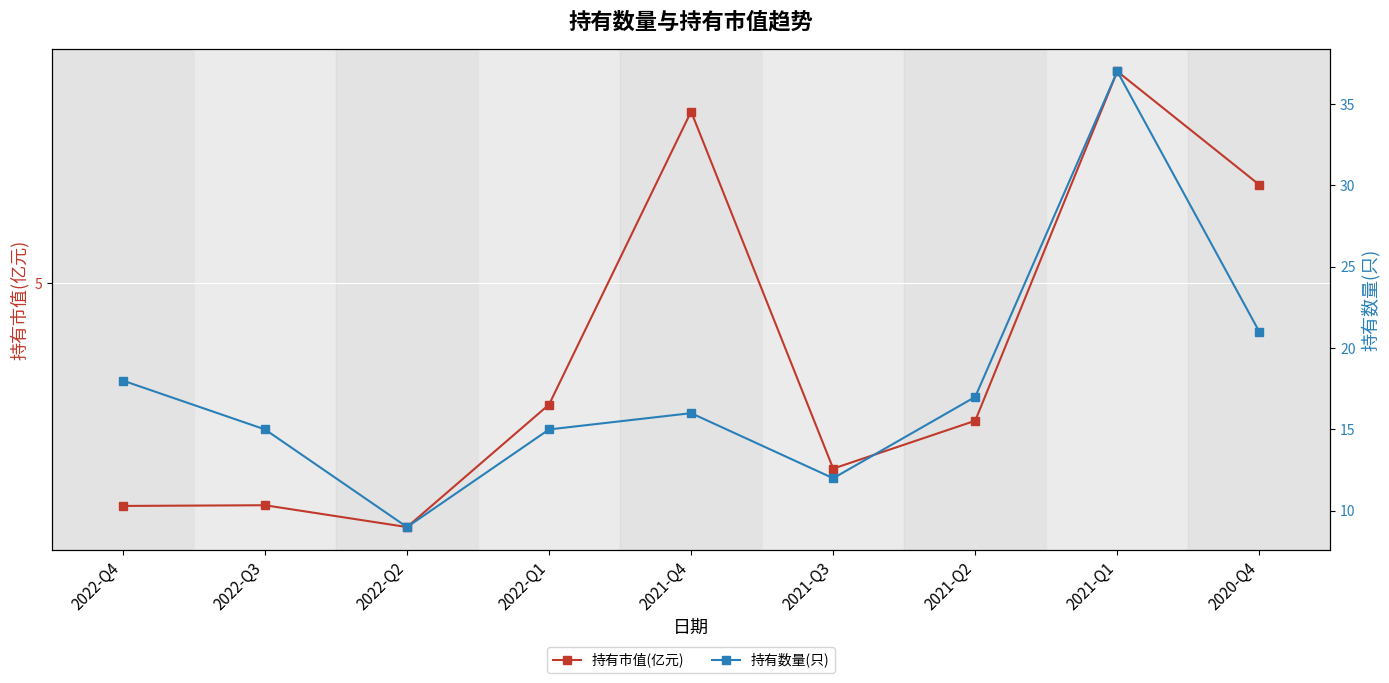

What is the sum of the 持有市值(亿元) values at 2021-Q2 and 2021-Q3?

5.4